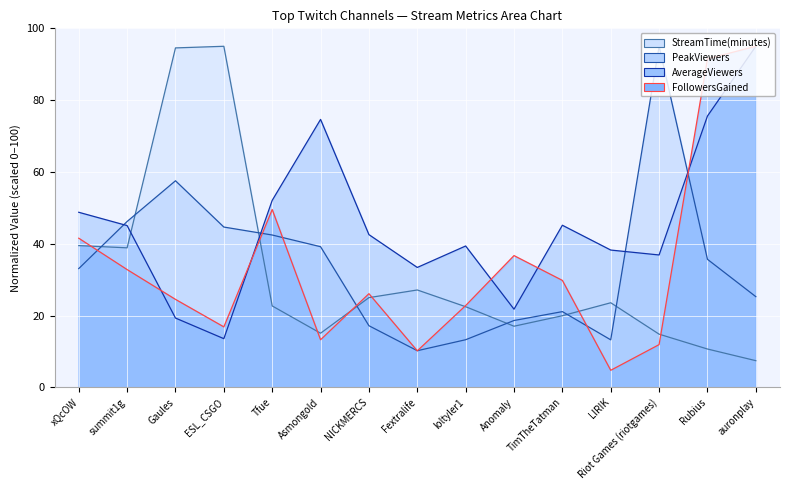

The PeakViewers (line) series shows 27.8 at NICKMERCS. True or false?

False